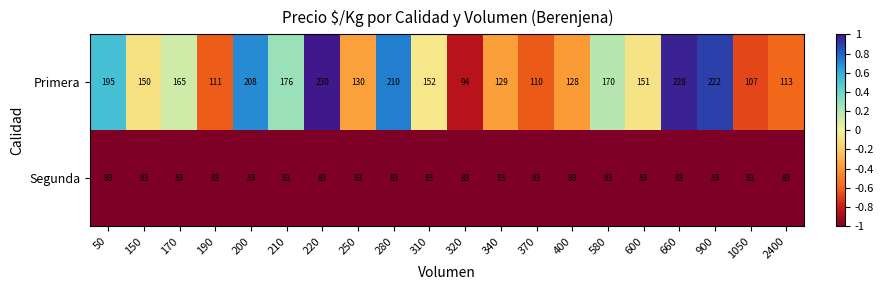

Where does the Primera series first go above 152?

50